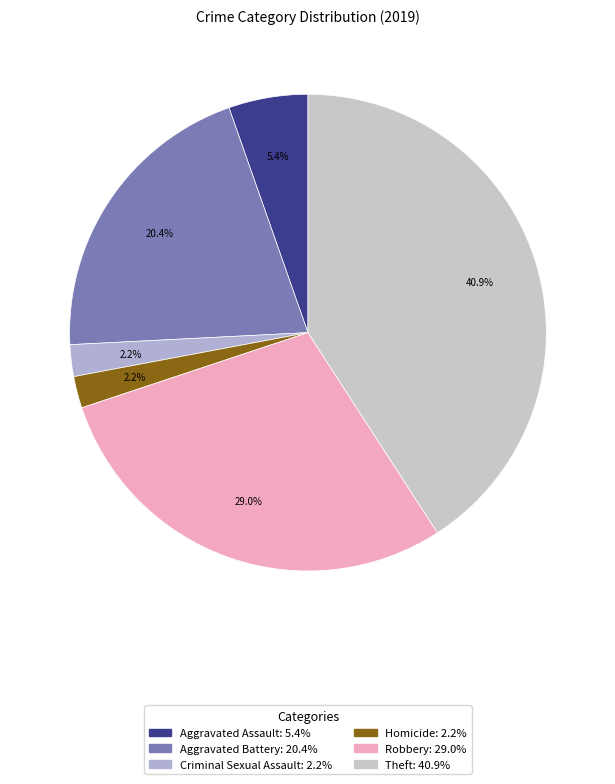

True or false: Aggravated Assault accounts for 5% of the total.

True